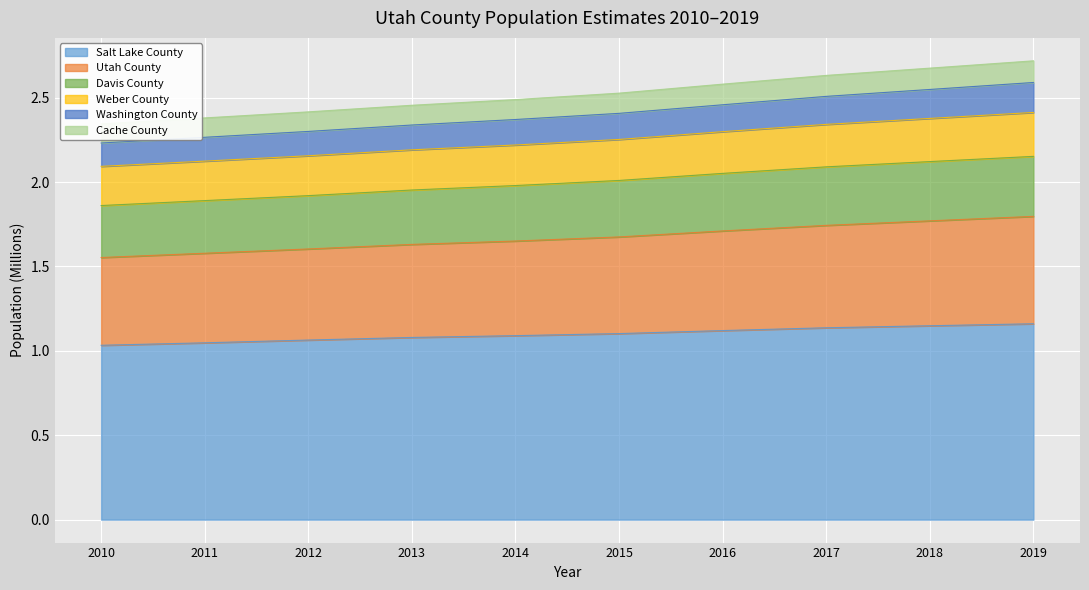

What is the spread (max minus min) of values at 2013?

1.4